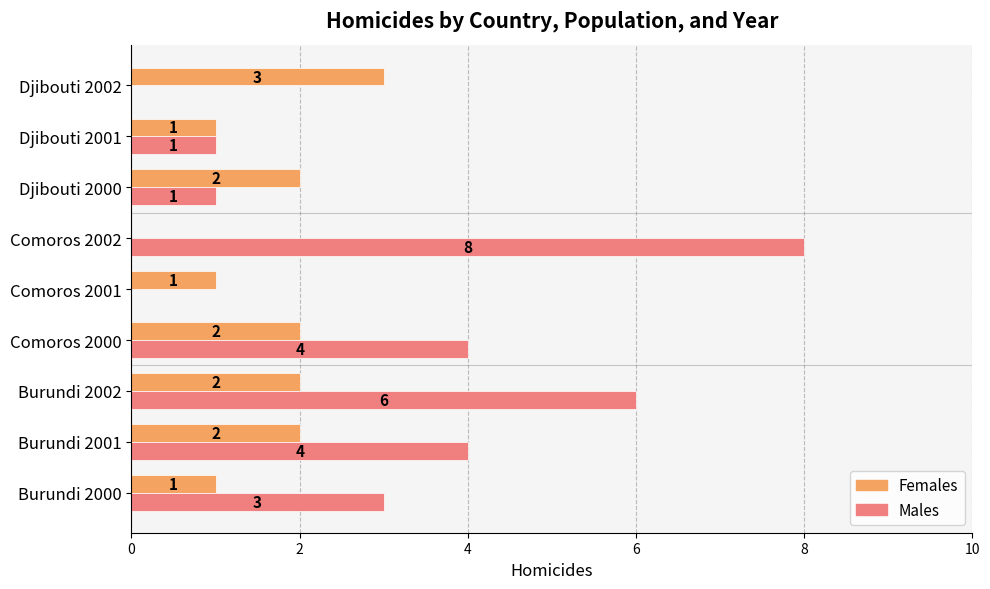

Which series has the widest spread of values?

Males